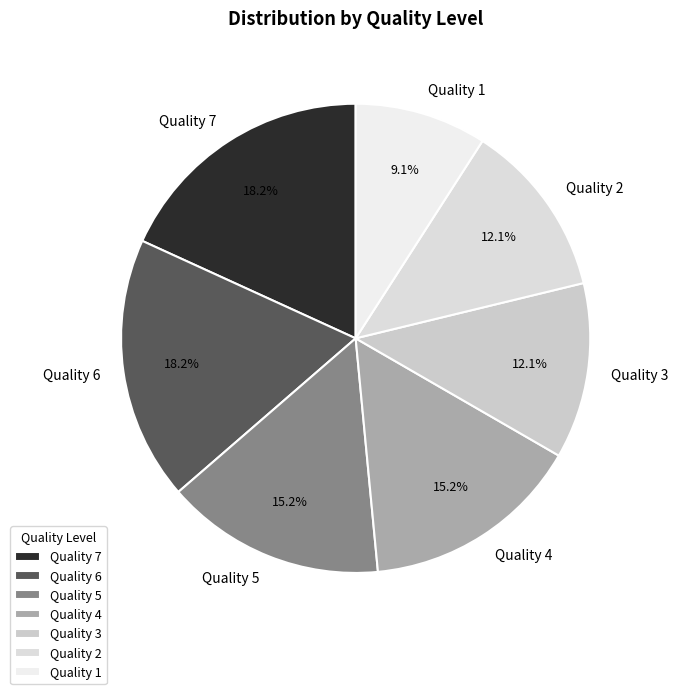

Combined, what portion of the pie is Quality 3 and Quality 1?

21.2%